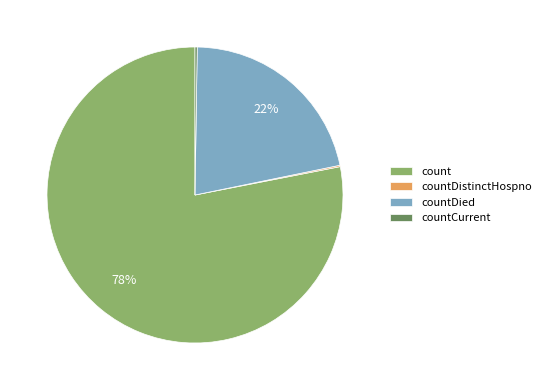

To the nearest percent, what is the average slice percentage?

25%